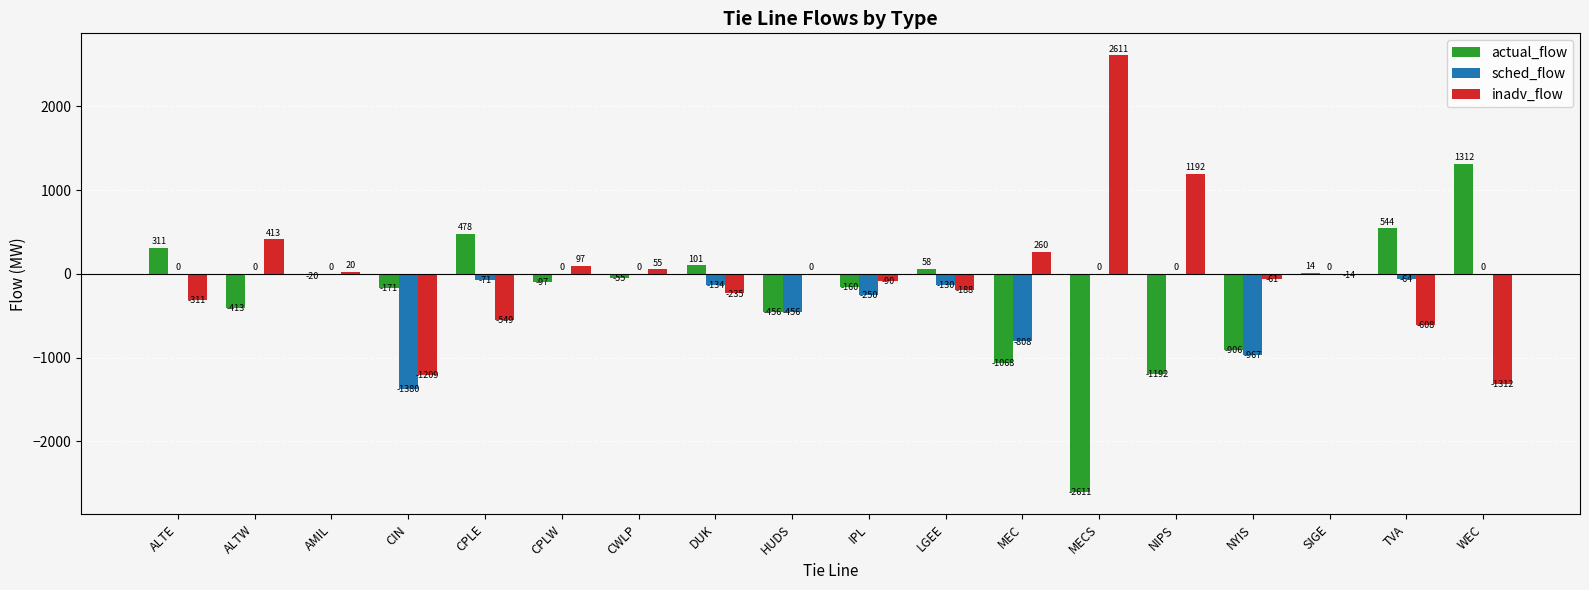

Is the value of inadv_flow at ALTW greater than the value of actual_flow at MEC?

Yes